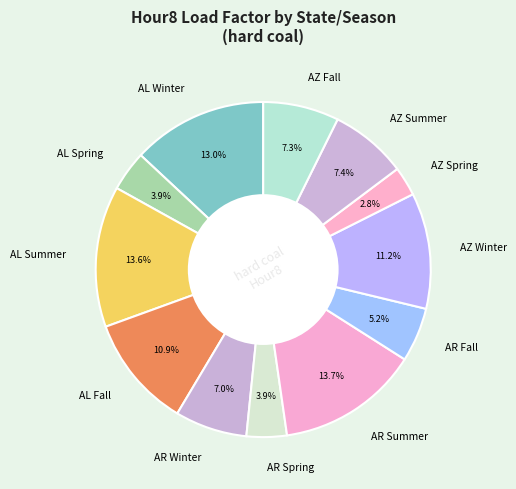

How much of the chart is everything except AZ Fall?

92.7%